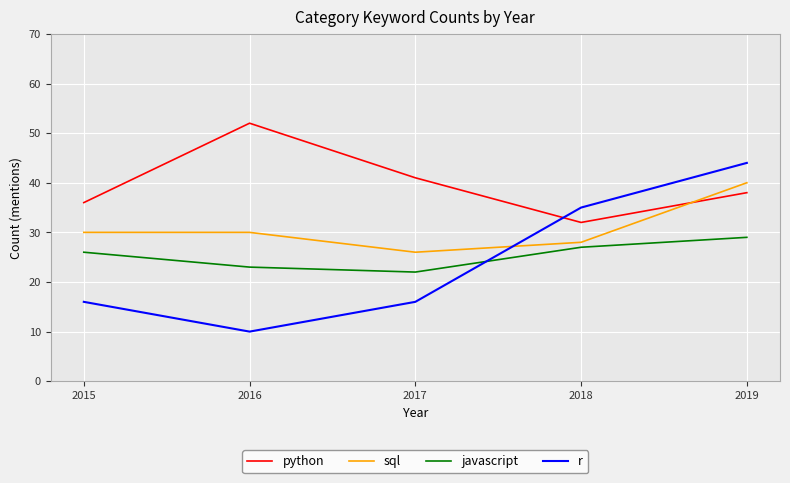

True or false: sql and javascript cross at least once.

False